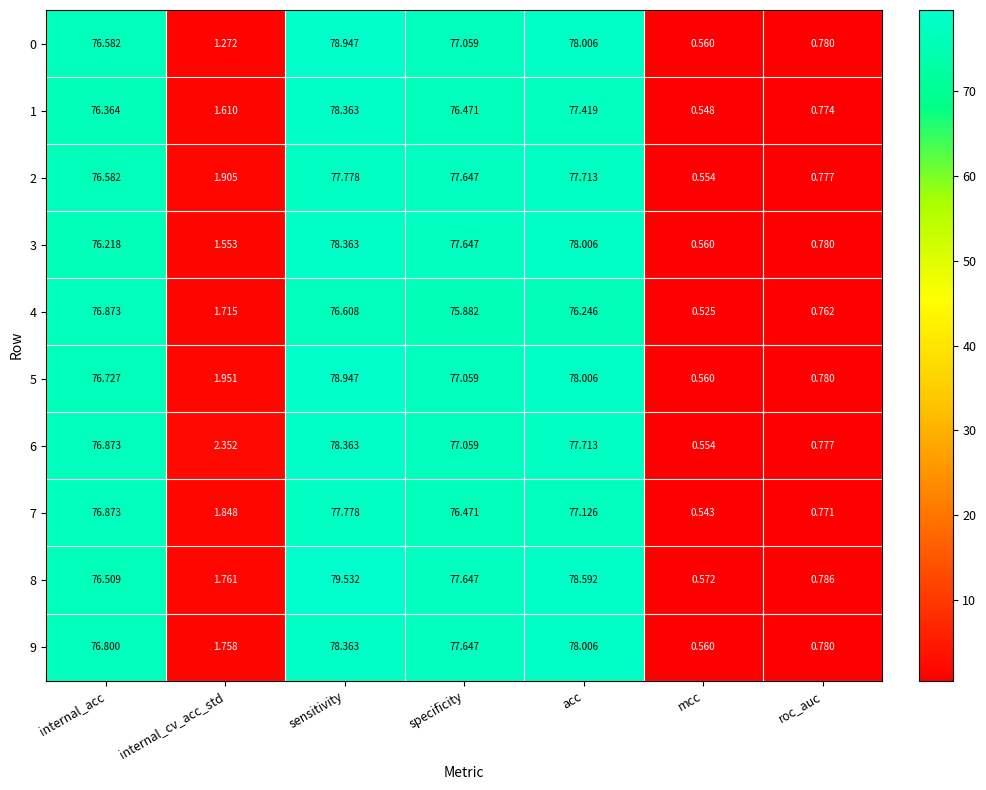

At which label does 2 reach its peak?

sensitivity